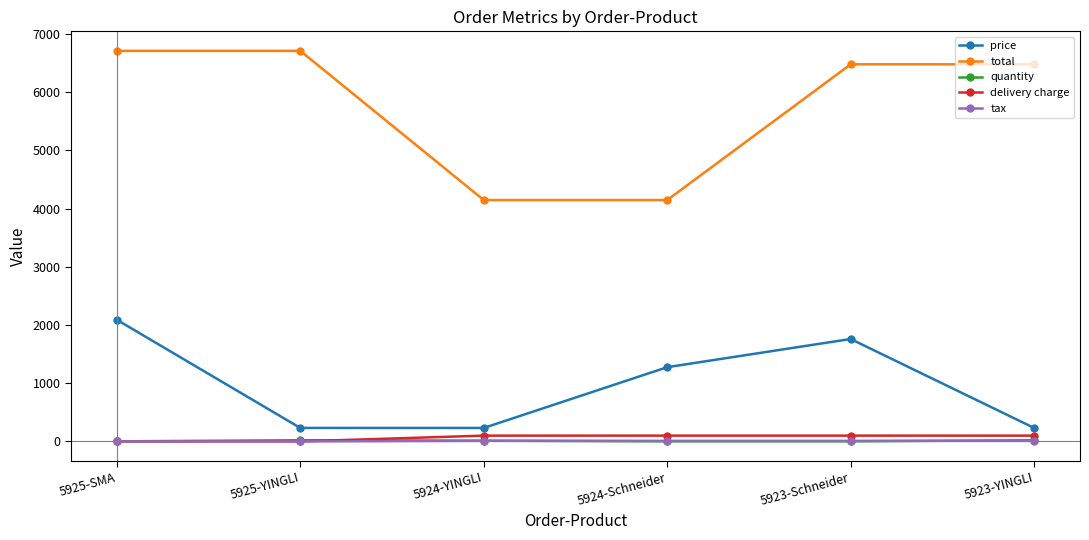

What is the label of the 6th point from the left?

5923-YINGLI